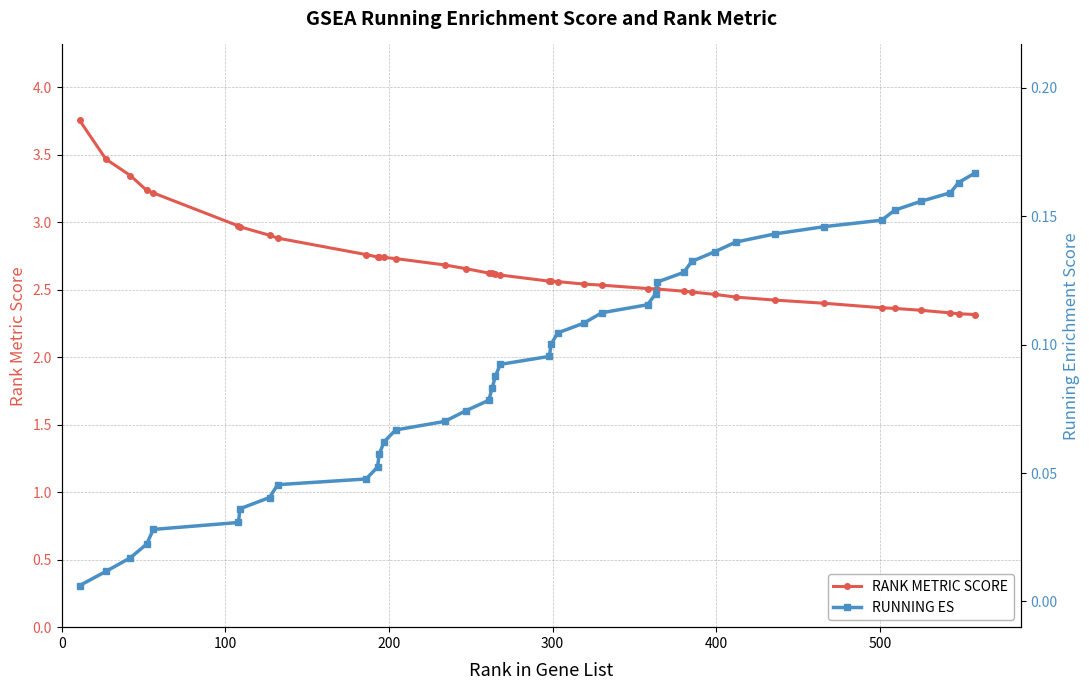

What is the value of the RANK METRIC SCORE point at the 31st from the left?

2.5